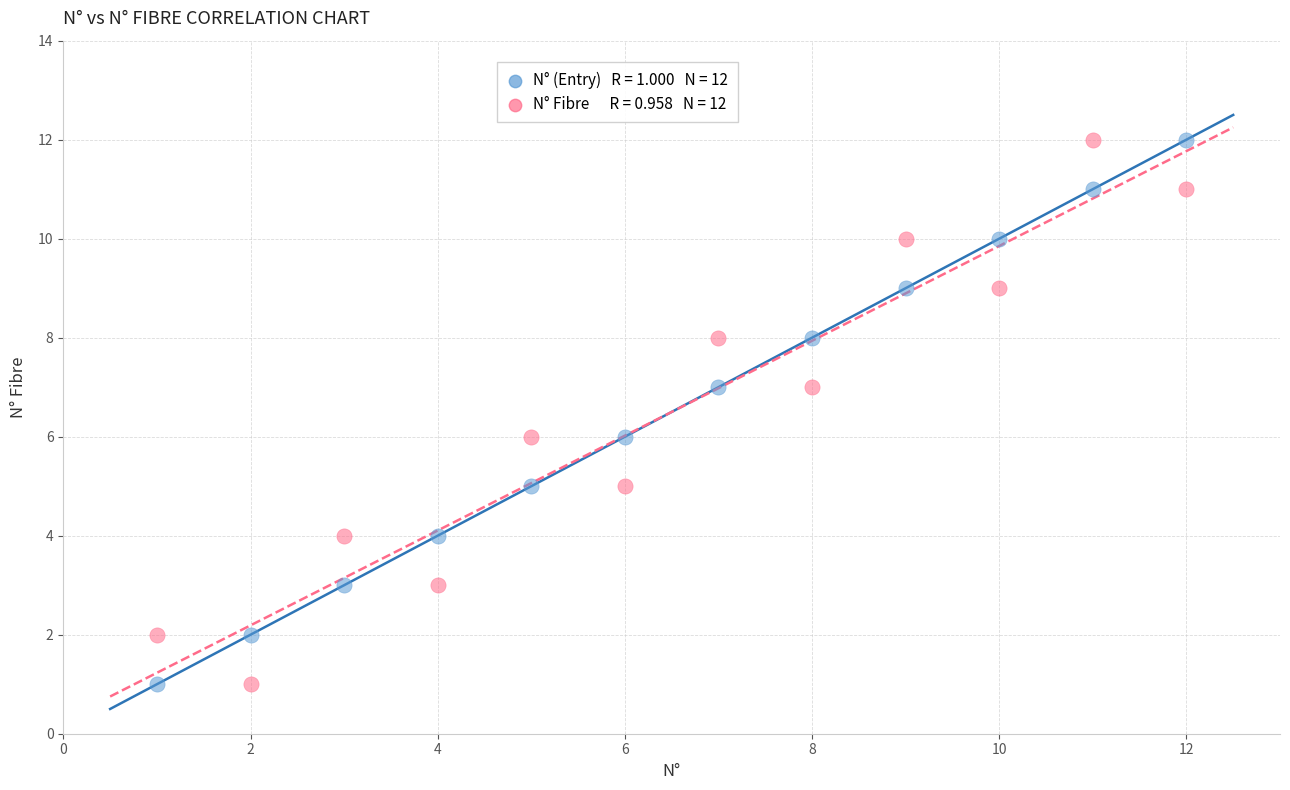

Across all data points, what is the range of Y values (max minus min)?

11